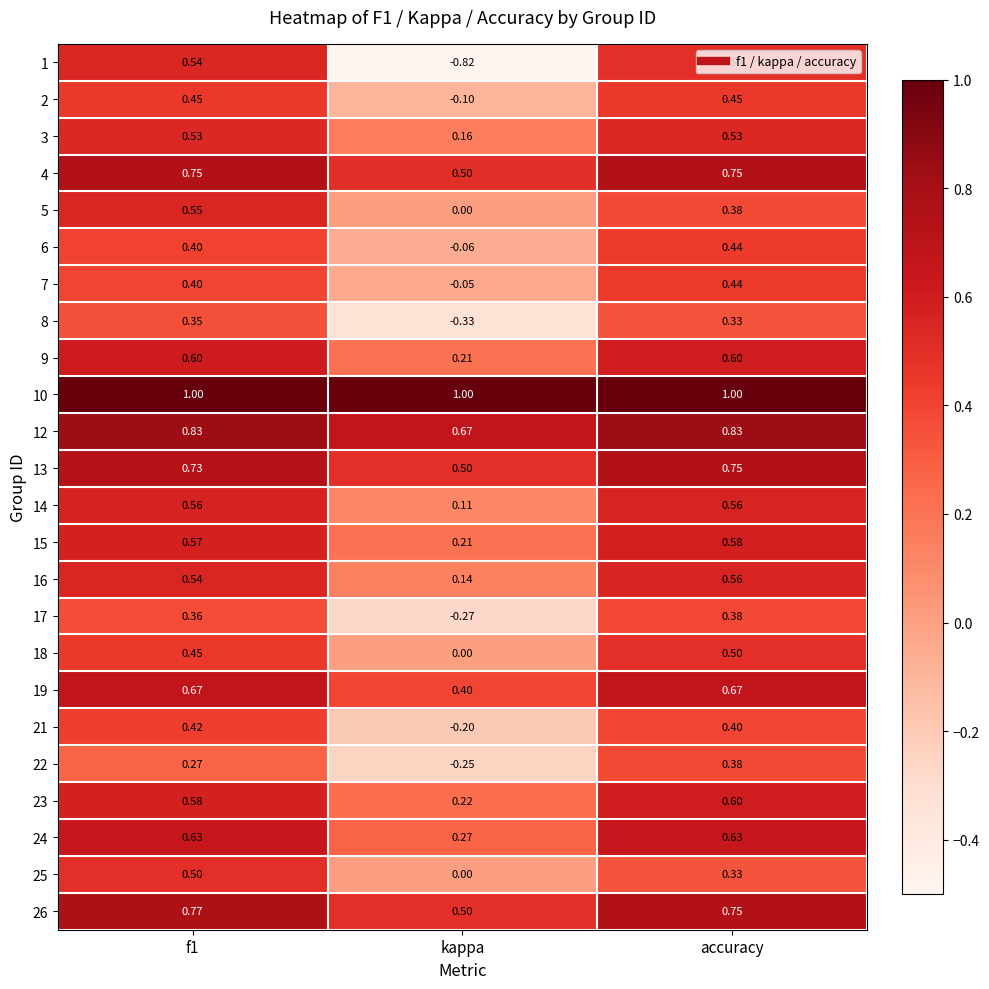

Which label corresponds to the smallest value in the chart?

kappa